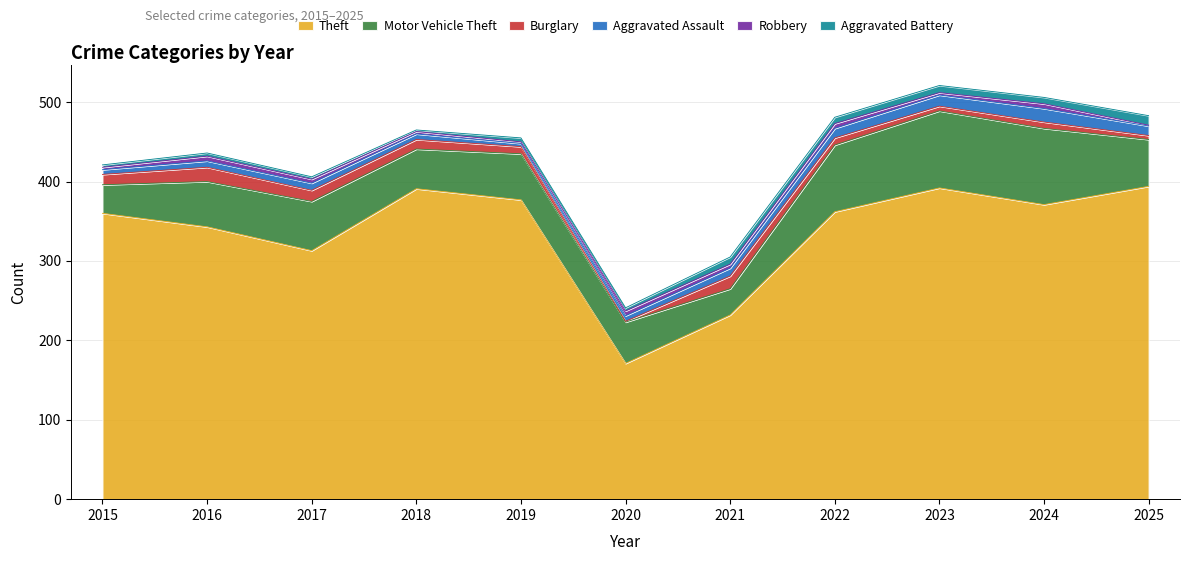

How many interior local peaks does the Motor Vehicle Theft series have?

3